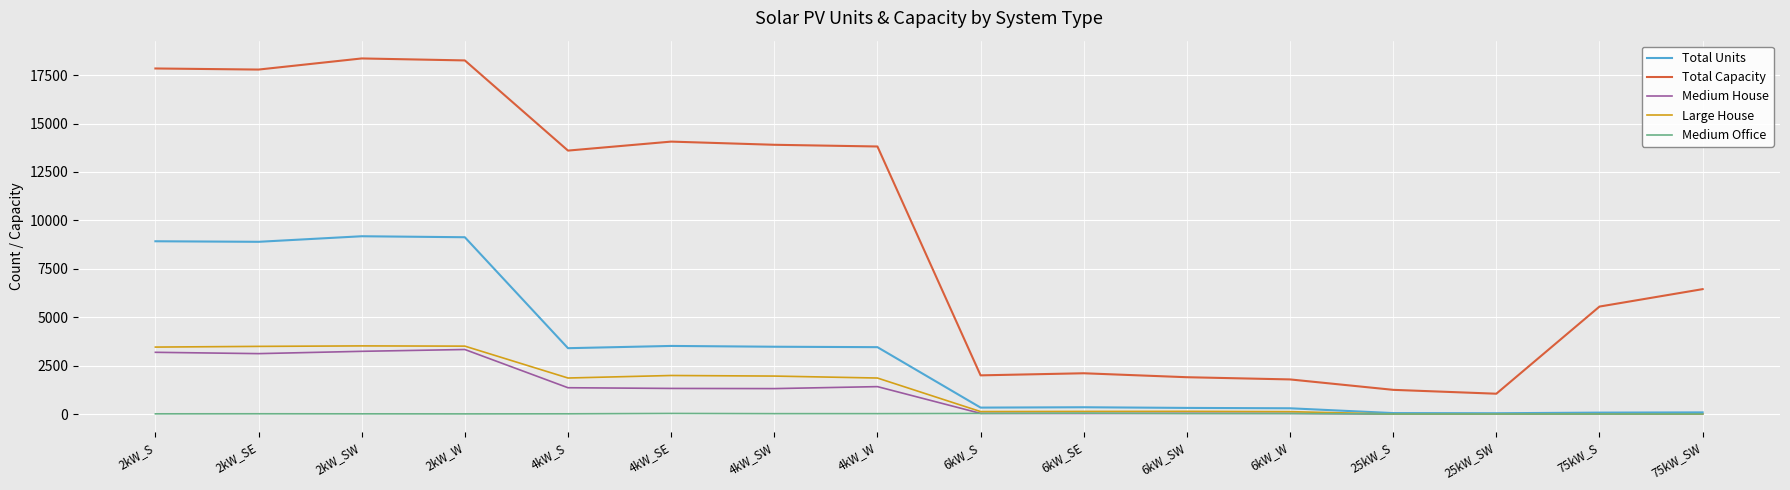

At how many categories does at least one series exceed 9629?

8